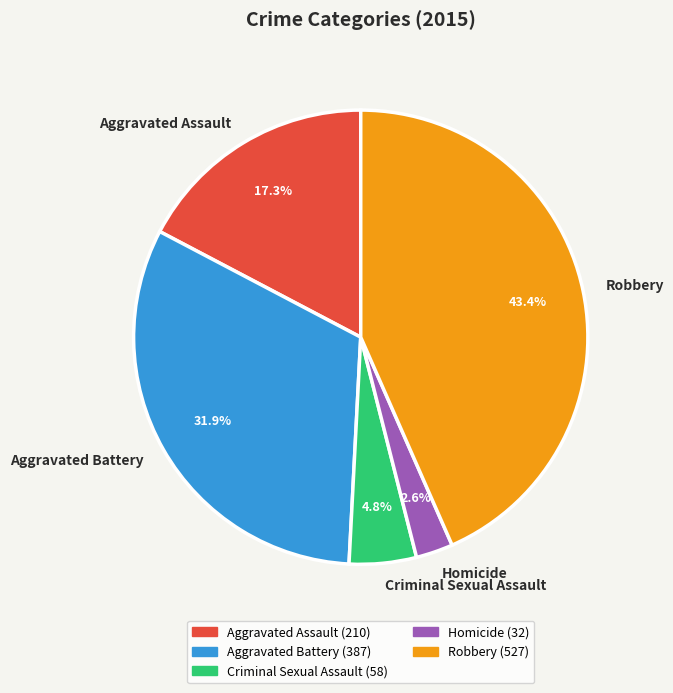

To the nearest percent, what is the combined percentage of Criminal Sexual Assault and Aggravated Battery?

37%